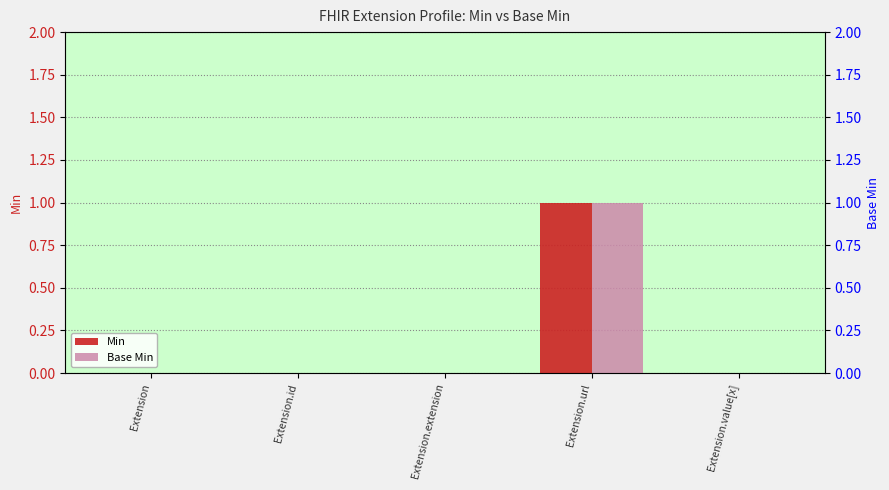

How many bars are there in total?

10